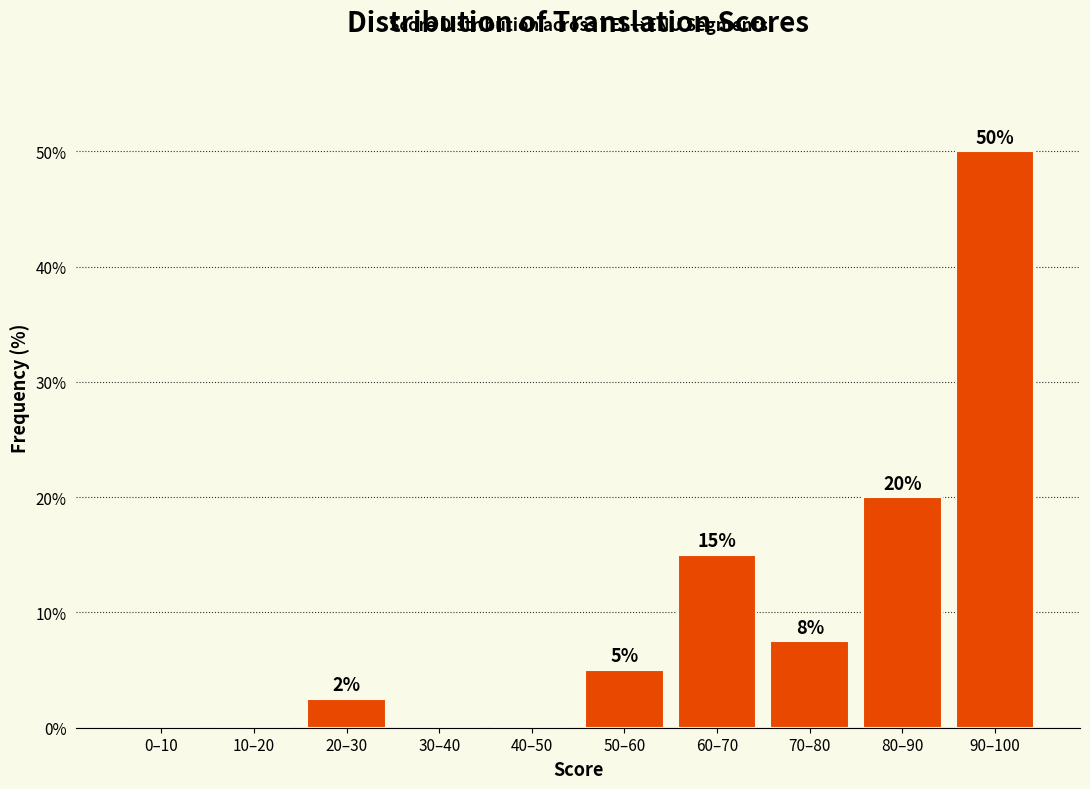

What is the maximum value shown in the chart?

50.0